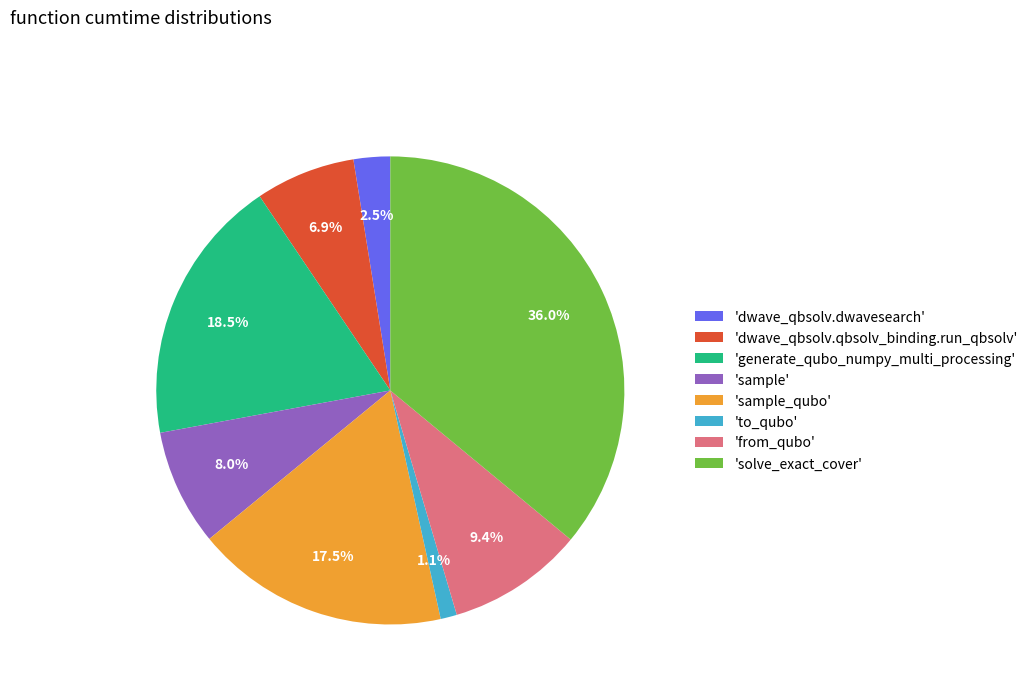

Which category has the biggest portion of the pie?

'solve_exact_cover'